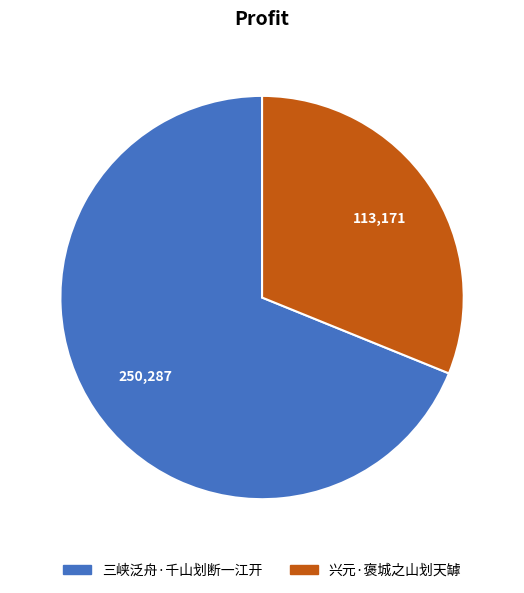

Combined, do 三峡泛舟·千山划断一江开 and 兴元·褒城之山划天罅 account for over 50%?

Yes